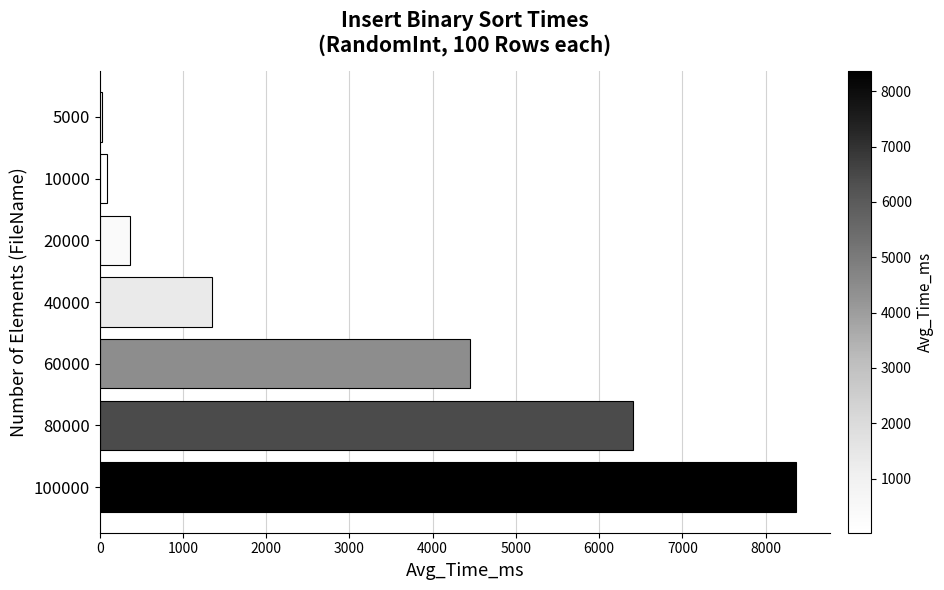

How many categories are shown in the chart?

7